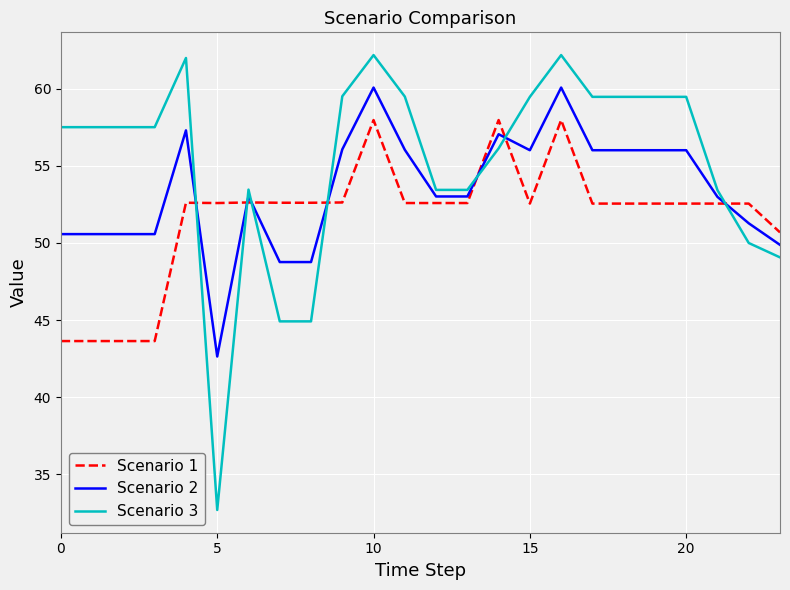

What is the minimum value shown in the chart?

32.7